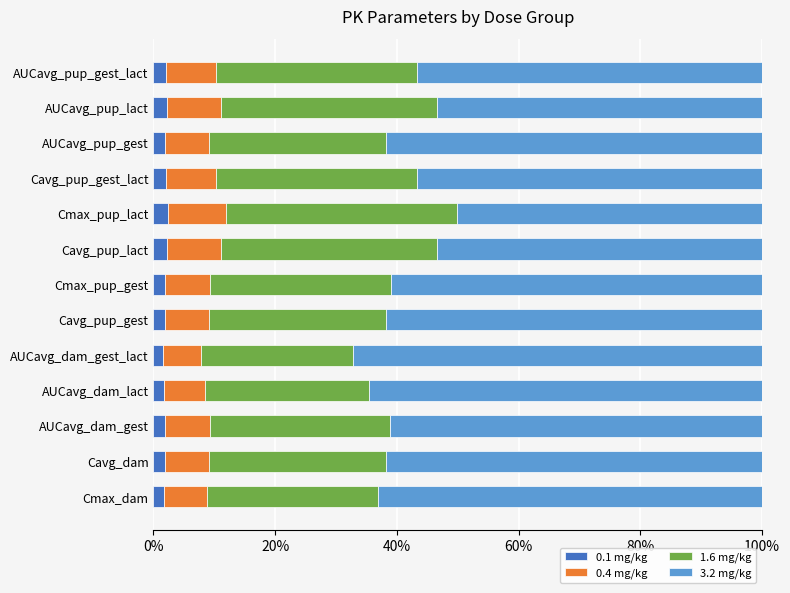

Which series has the largest range (max minus min)?

3.2 mg/kg